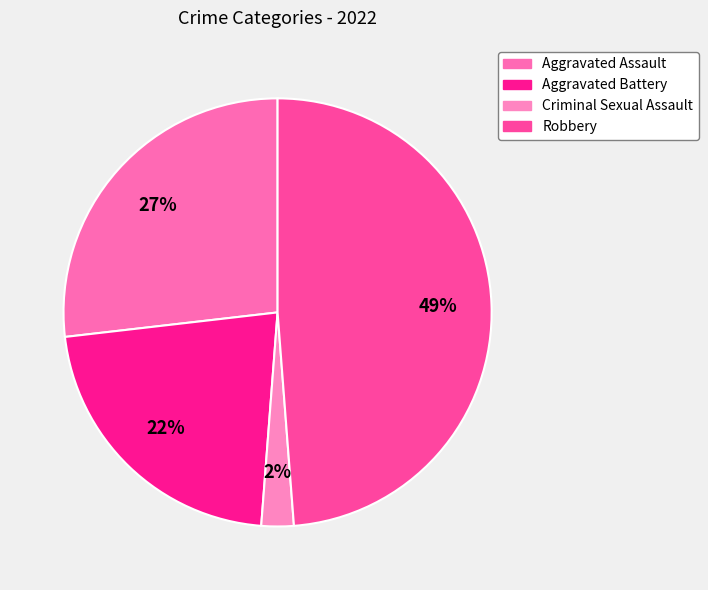

Which has a higher value, Criminal Sexual Assault or Robbery?

Robbery